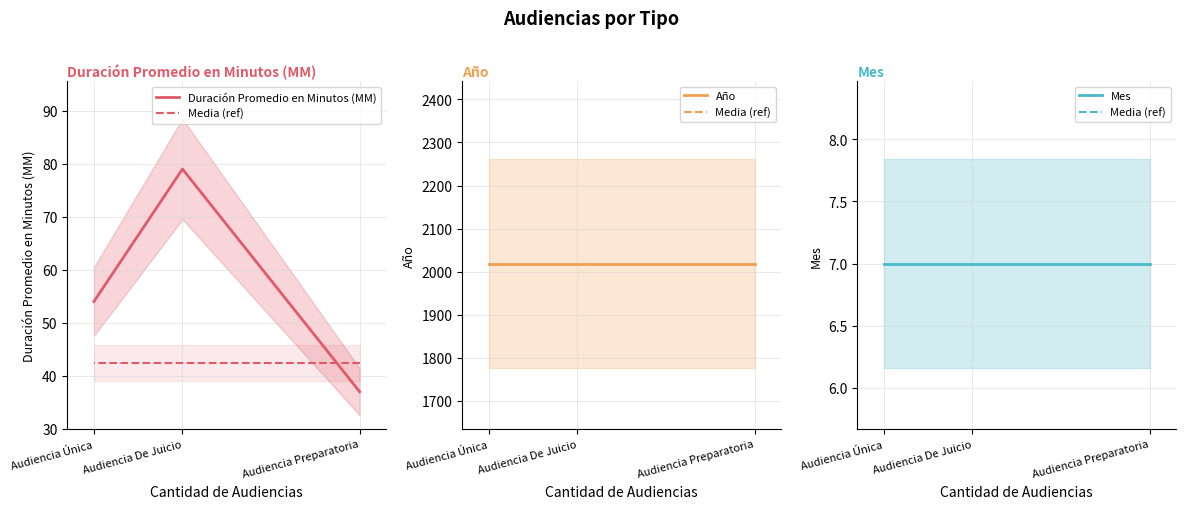

What is the label of the 3rd point from the right?

Audiencia Preparatoria